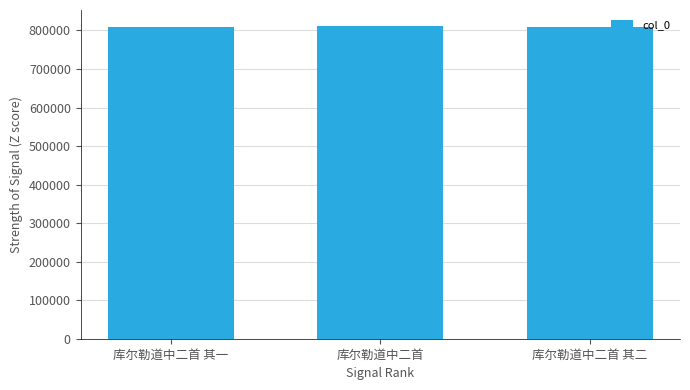

What is the ratio of the value at 库尔勒道中二首 其一 to the value at 库尔勒道中二首 其二?

1.0